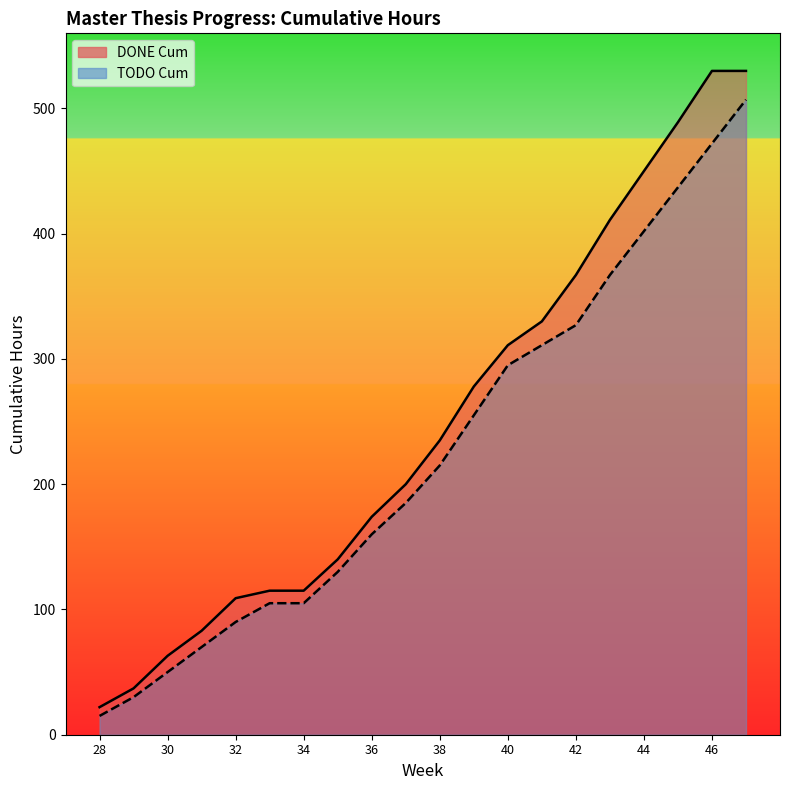

Rank the series by their average value, from lowest to highest.

TODO Cum, DONE Cum